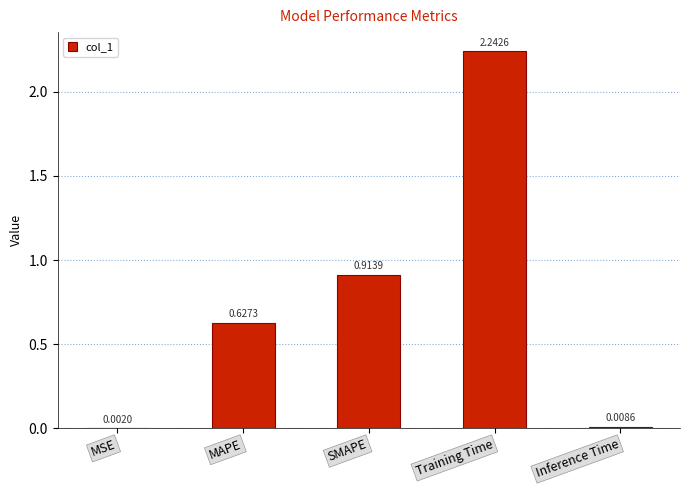

What is the change in value from SMAPE to Inference Time?

-0.9